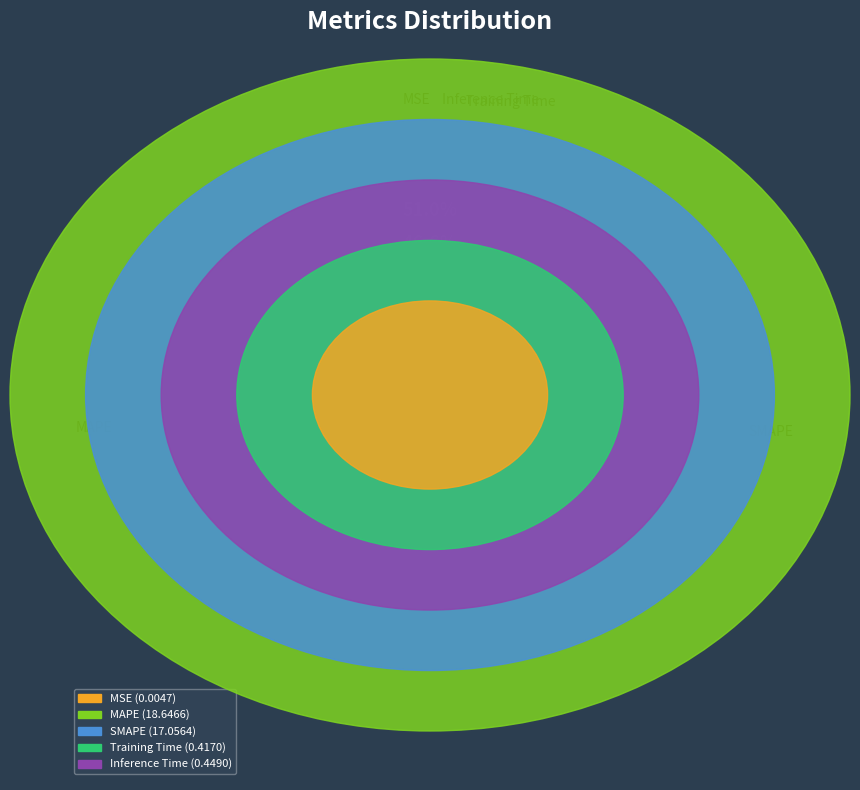

To the nearest percent, what percentage of the pie is Training Time?

1%